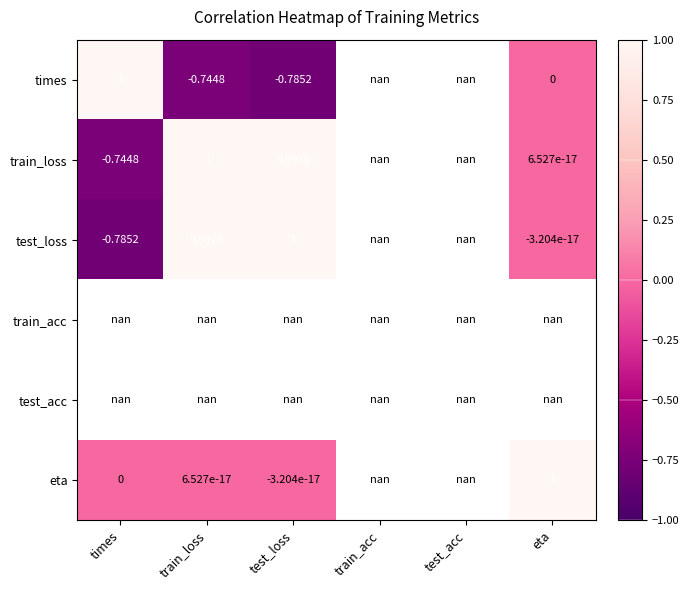

What is the smallest value displayed?

-0.8